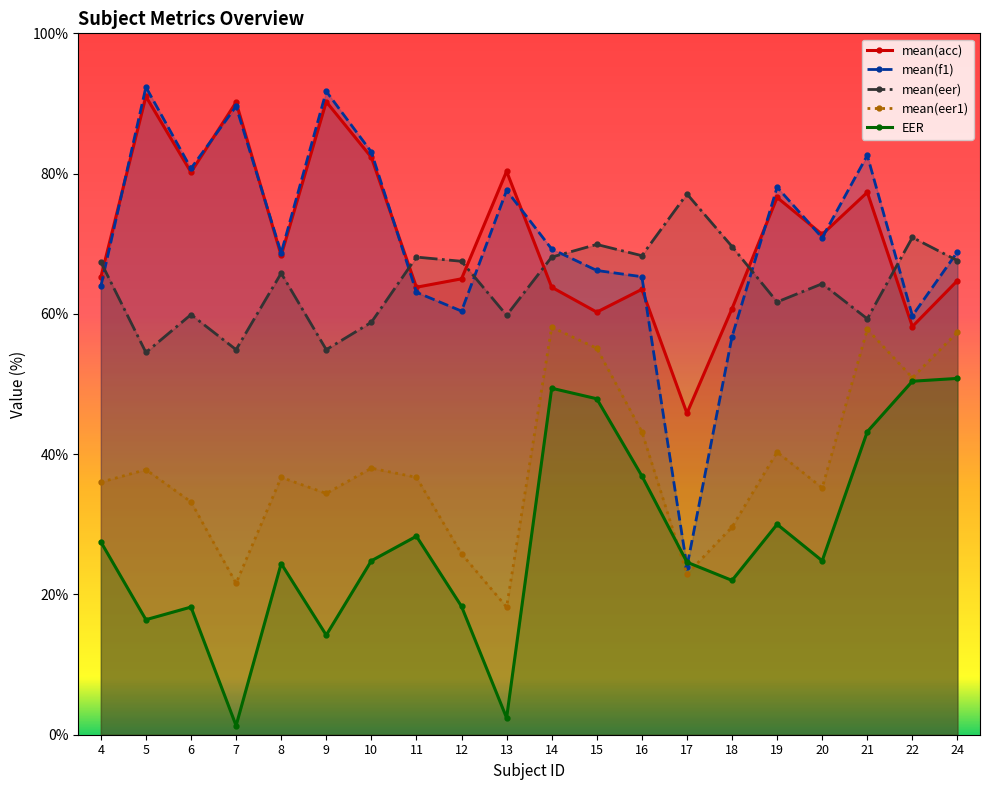

True or false: mean(eer) has more than 2 points higher than both neighbors.

True